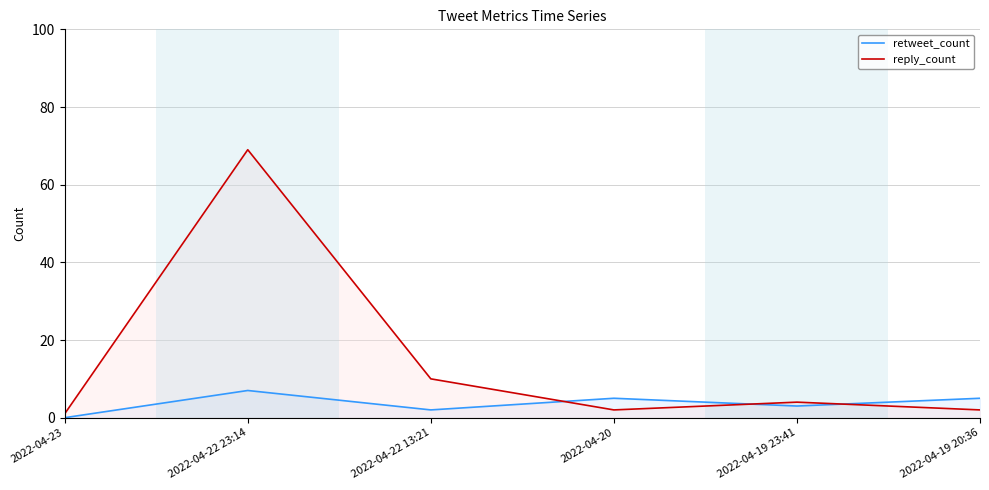

What are all the series names shown in the legend?

retweet_count, reply_count